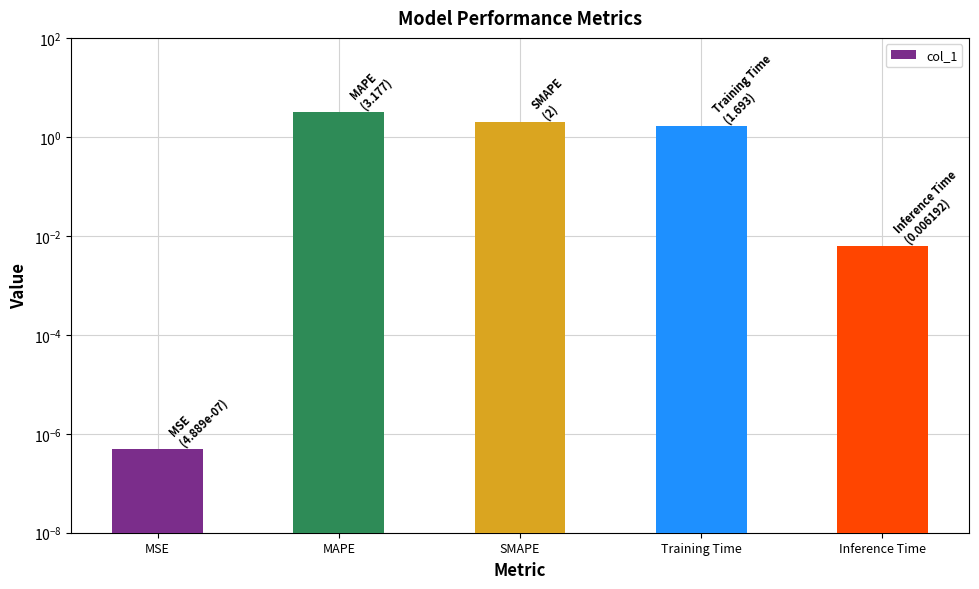

Rank the categories by value from highest to lowest.

MAPE, SMAPE, Training Time, Inference Time, MSE